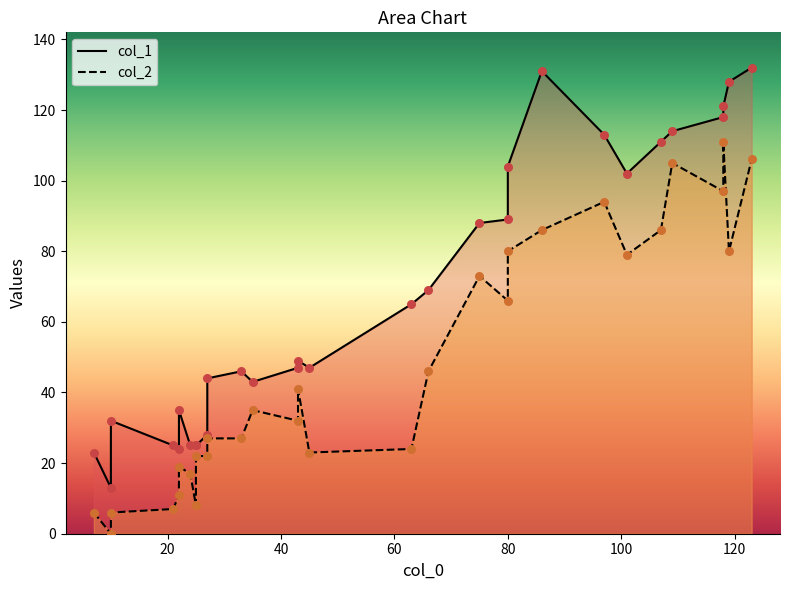

Which series reaches the minimum Y coordinate?

col_2